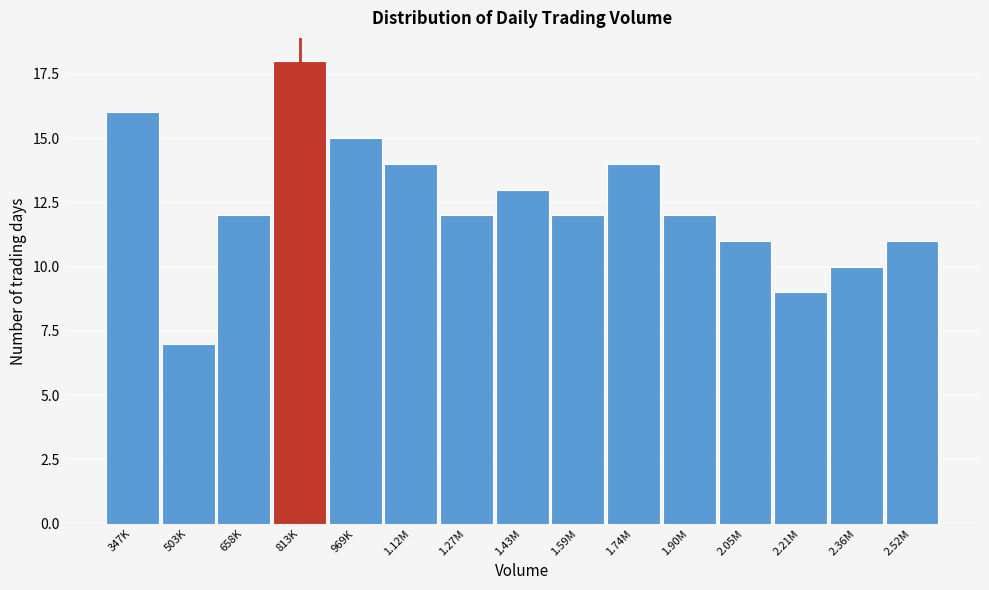

Reading left to right, list all the values displayed in this chart.

16	7	12	18	15	14	12	13	12	14	12	11	9	10	11